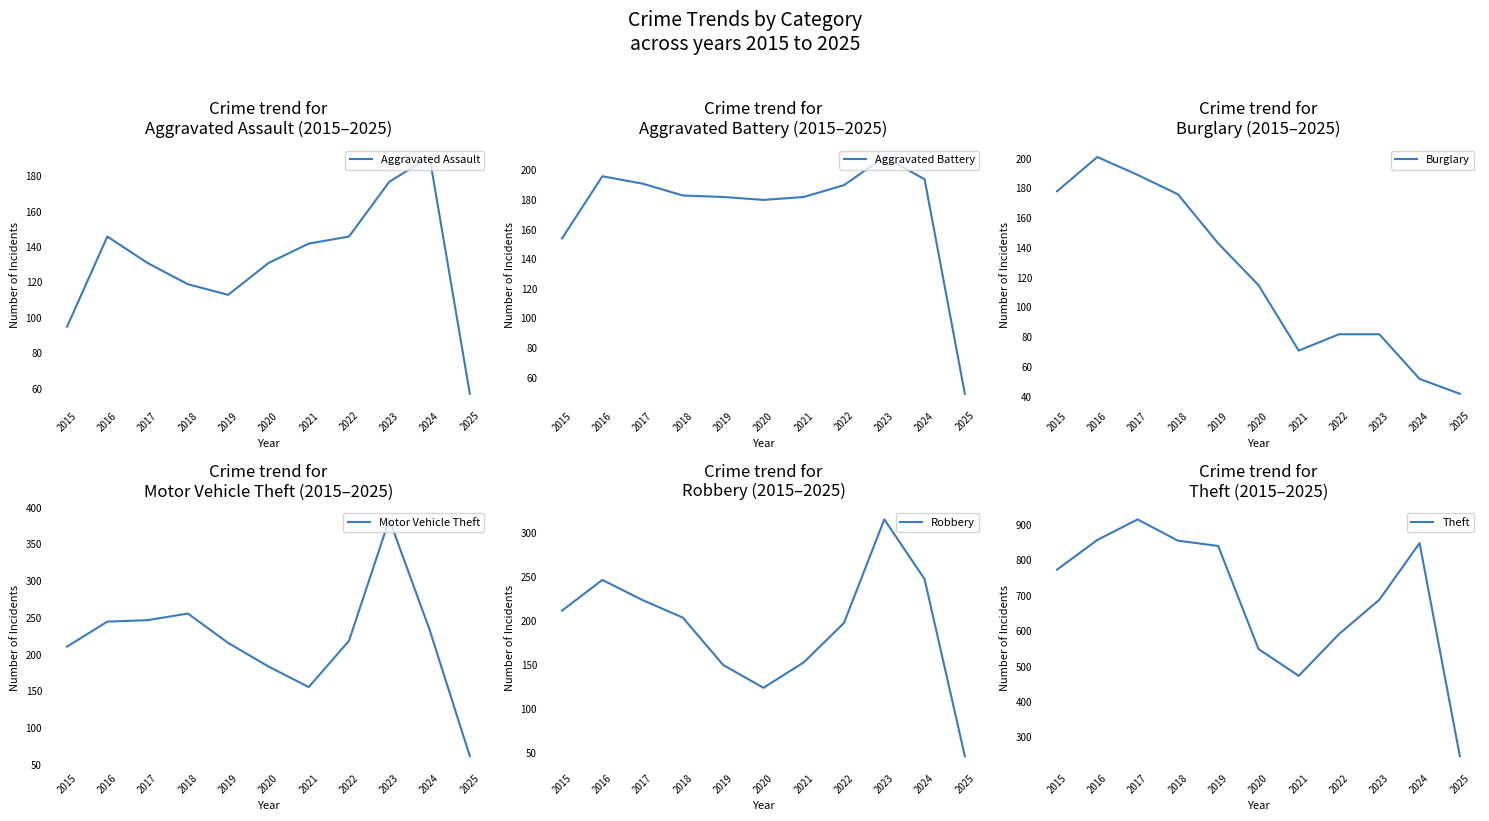

At which category does Aggravated Battery reach its first local valley?

2020